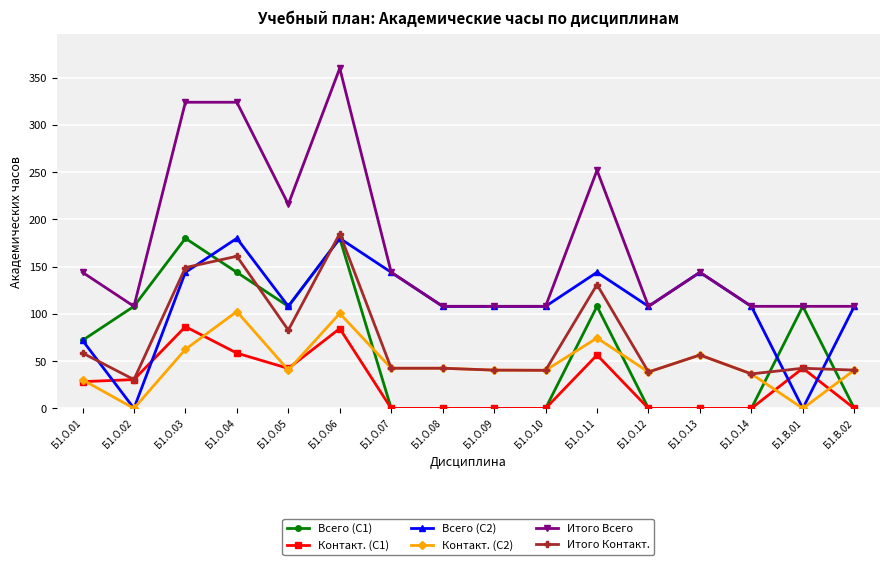

True or false: Итого Контакт. has a value of 58.6 at Б1.О.01.

True